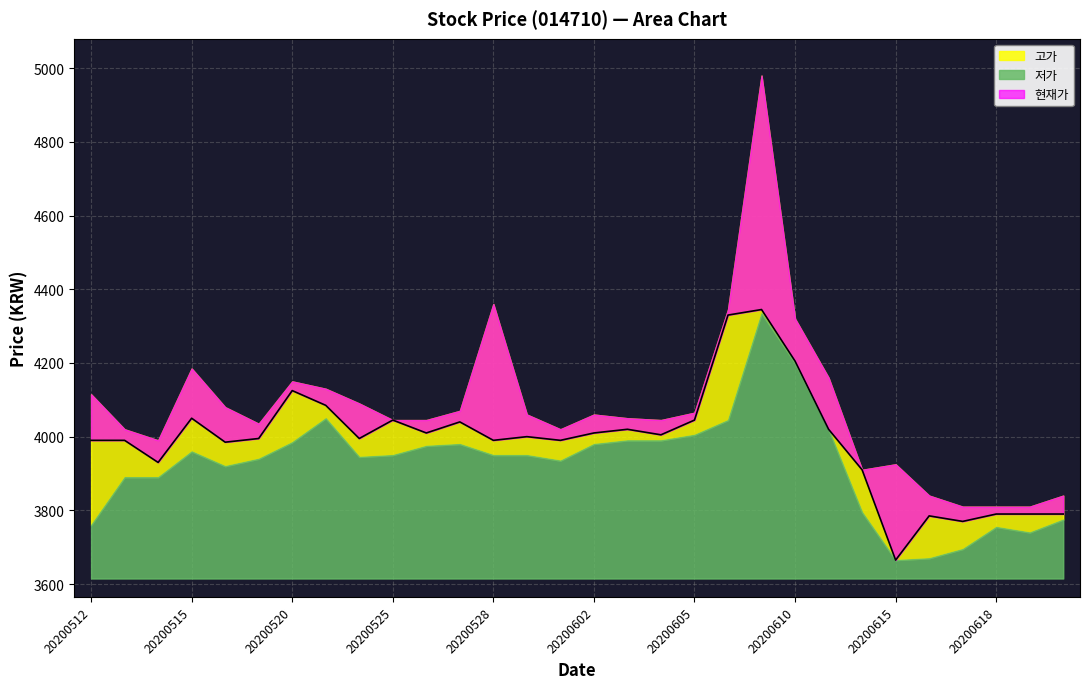

What is the sum of all 고가 values?

122365